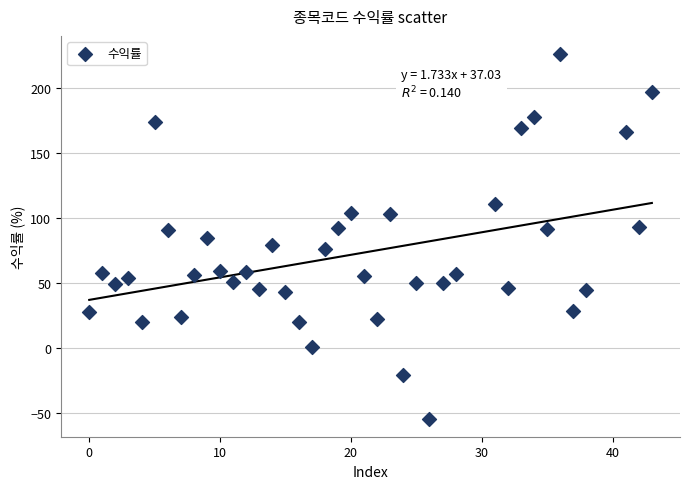

What is the range of X values (max minus min)?

43.0